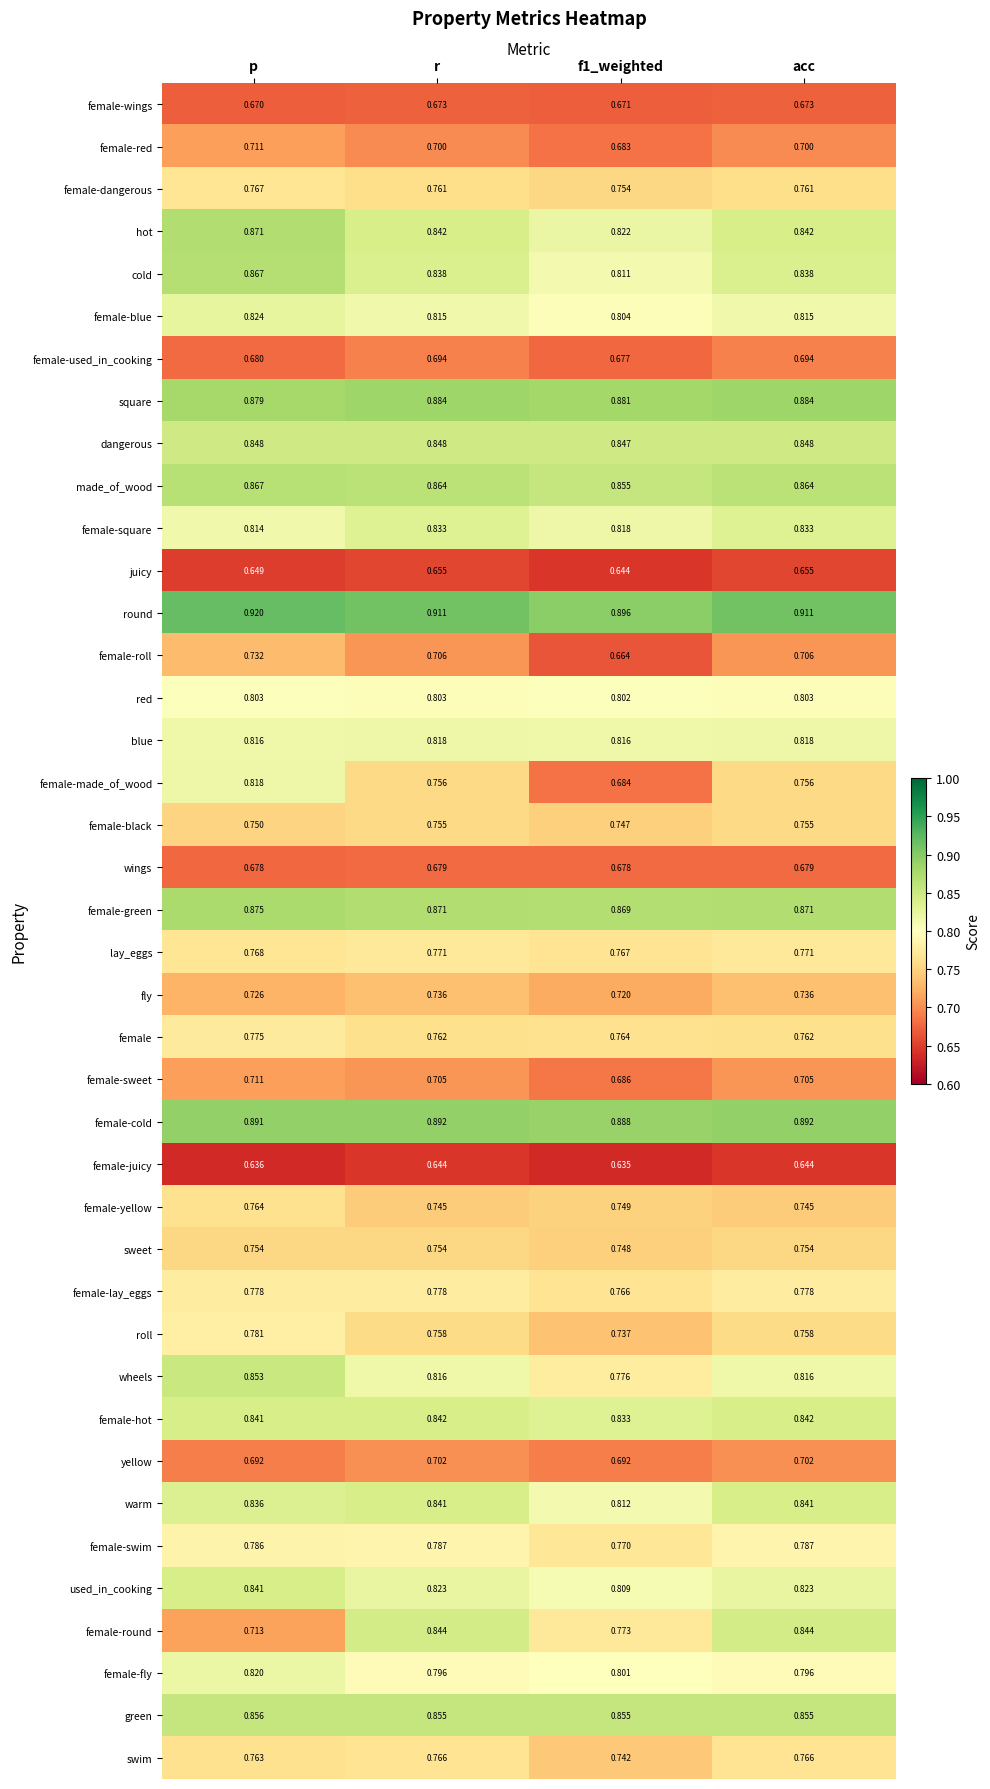

Between r and f1_weighted, which series saw the biggest shift?

female-made_of_wood